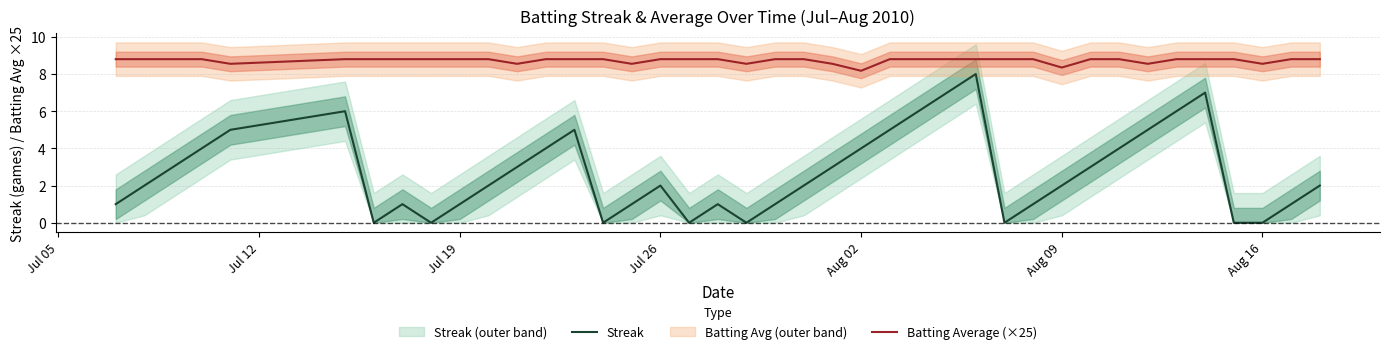

True or false: Batting Average (×25) and Streak cross at least once.

False